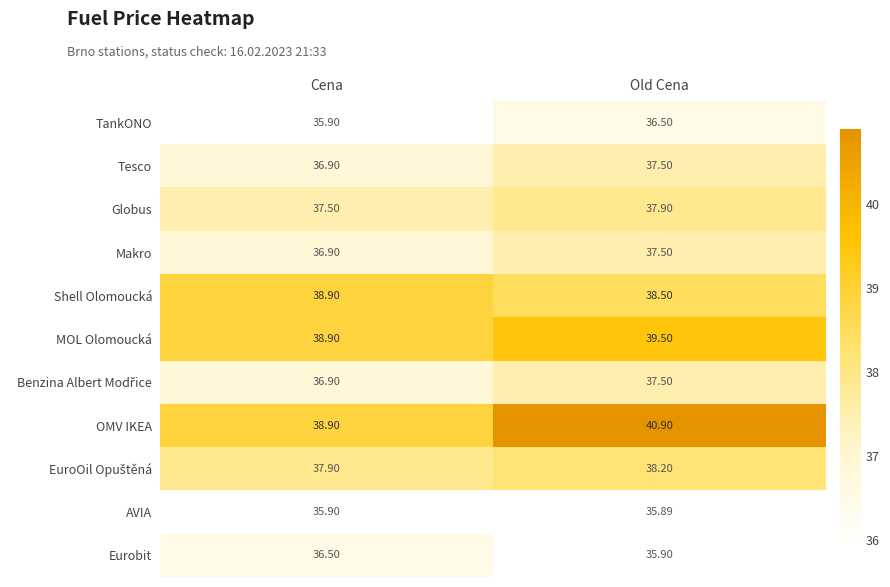

At which label is Globus closest to 37?

Cena